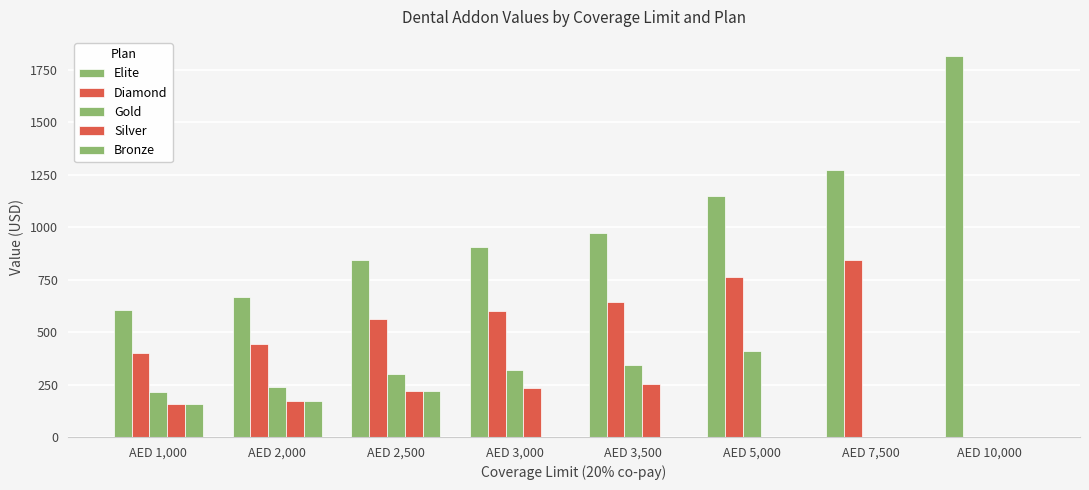

How many values in the Bronze series exceed 0?

3